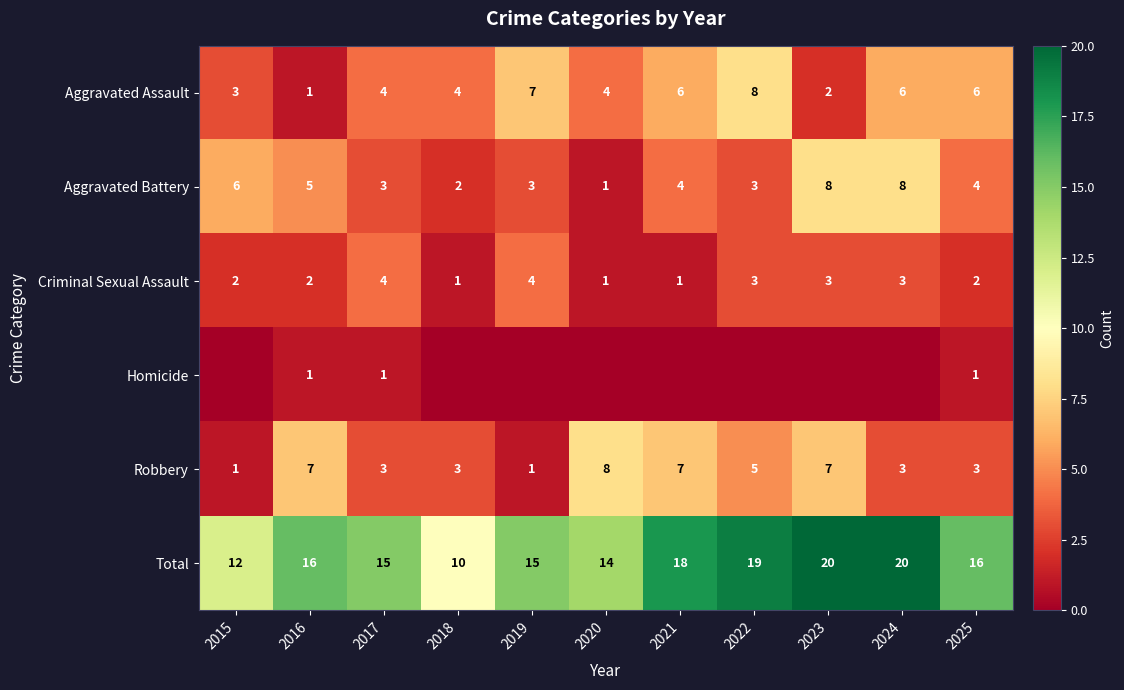

At how many categories does at least one series exceed 4?

11